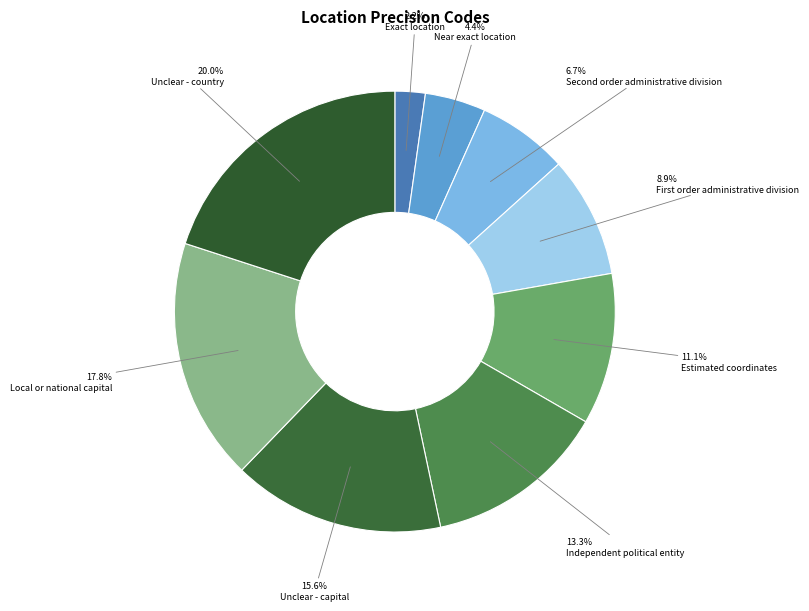

True or false: Unclear - capital accounts for 30% of the total.

False